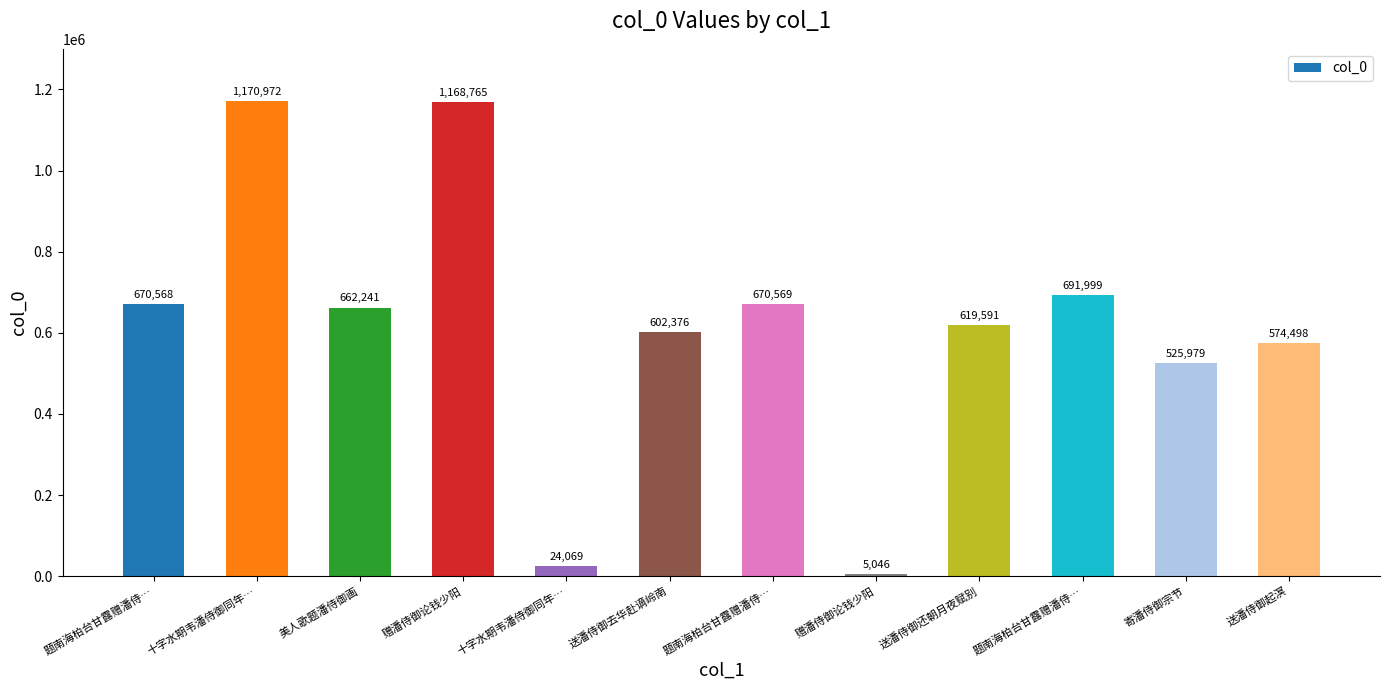

Are the bars horizontal?

No